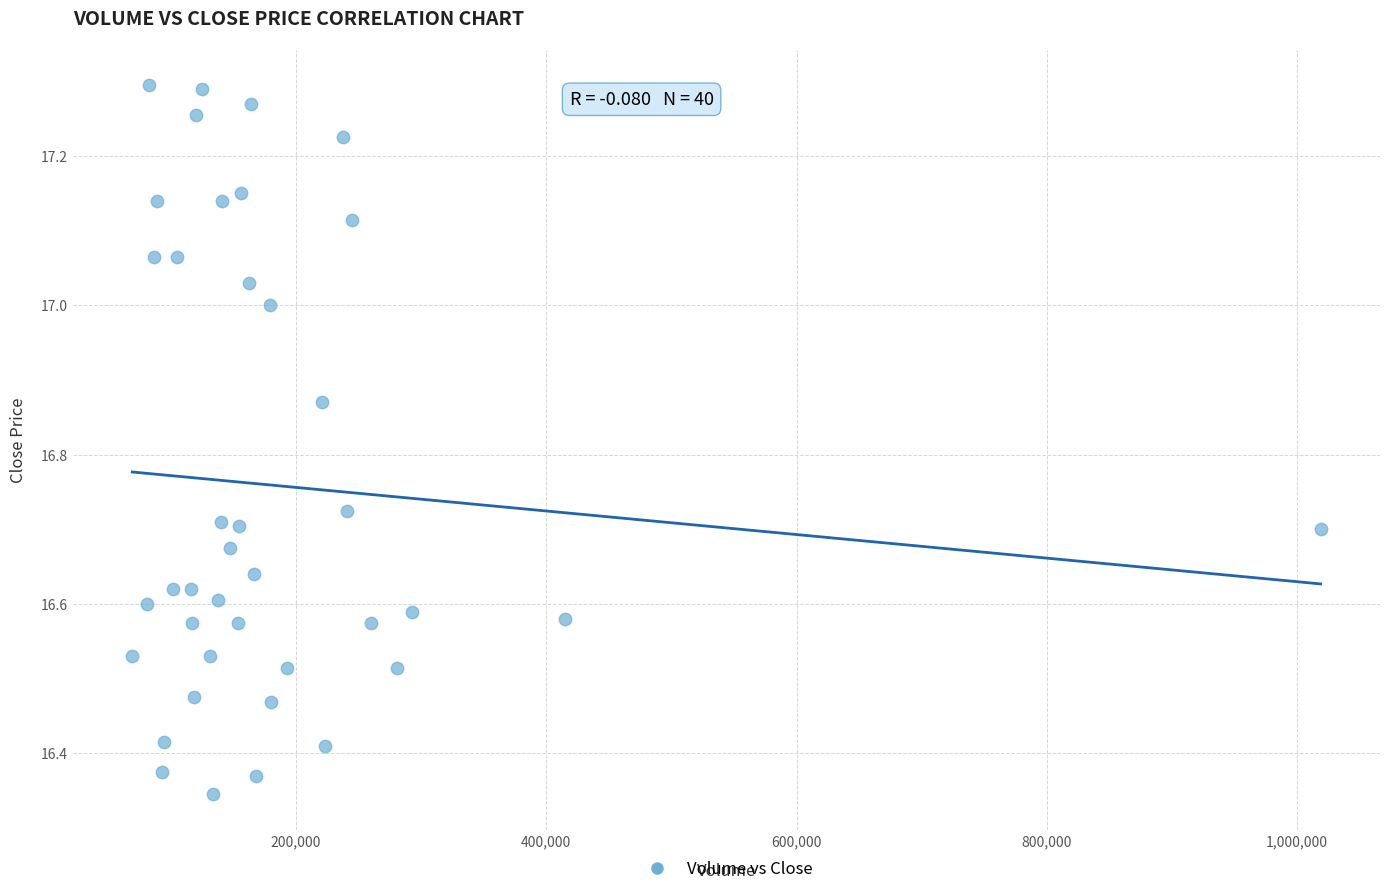

What is the range of X values (max minus min)?

949376.0